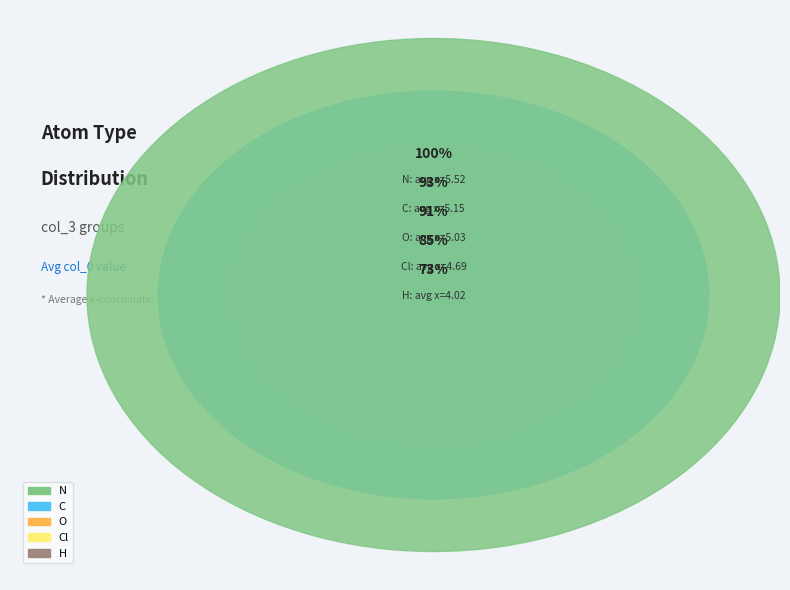

What portion of the pie excludes Cl?

80.8%